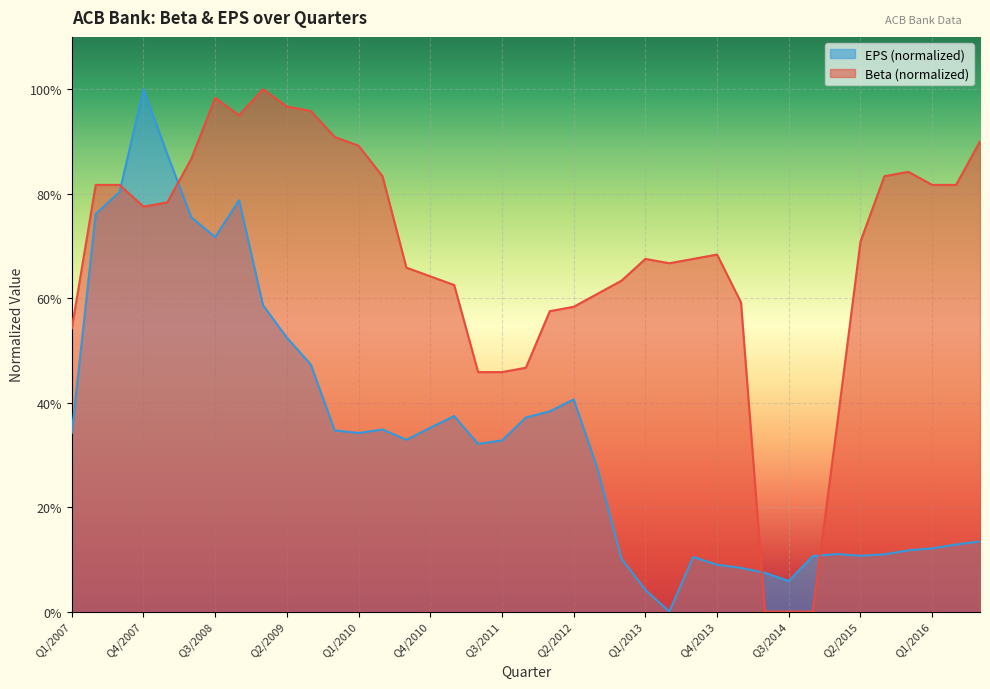

Rank the series by their average value, from highest to lowest.

Beta (normalized), EPS (normalized)